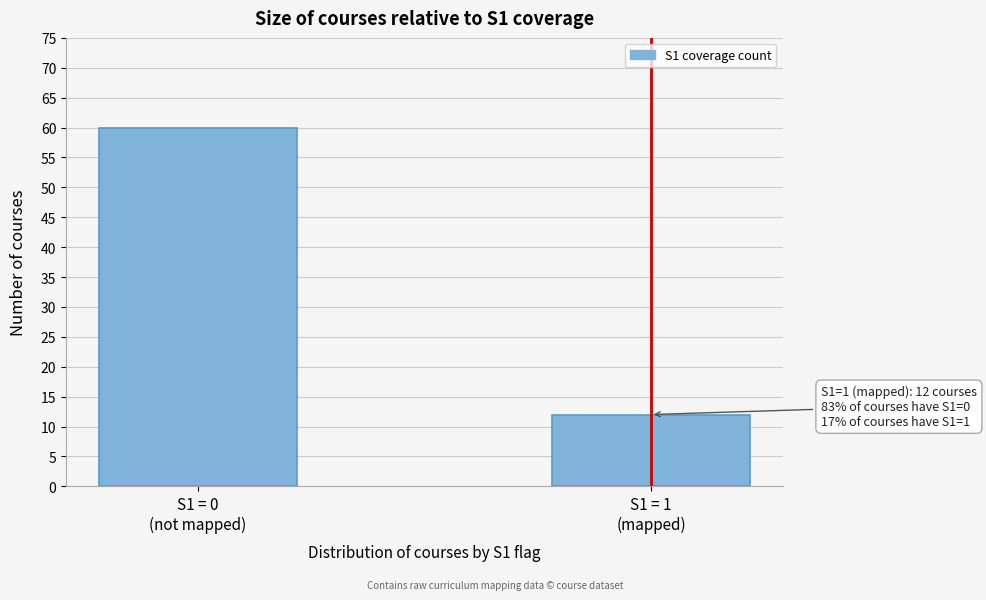

Reading left to right, what are all the values shown in this chart?

60	12